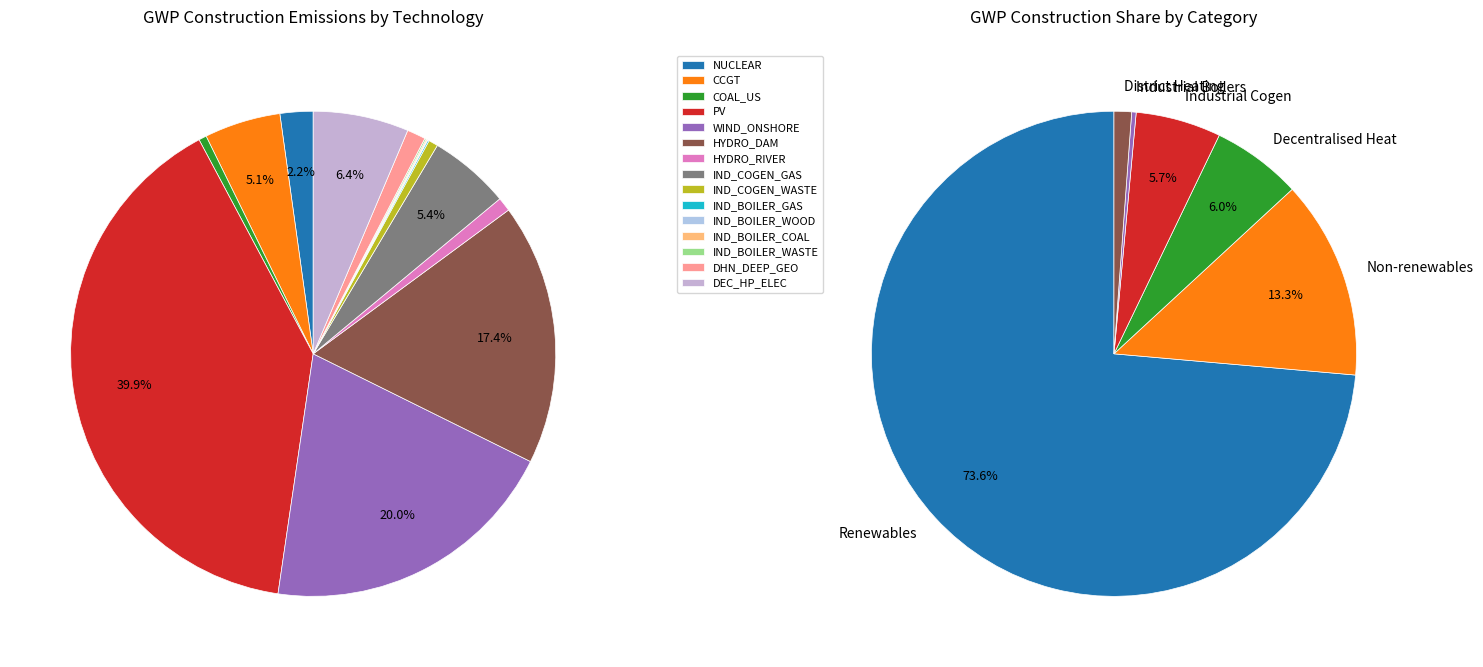

What is the total percentage of IND_BOILER_GAS and NUCLEAR?

2.3%